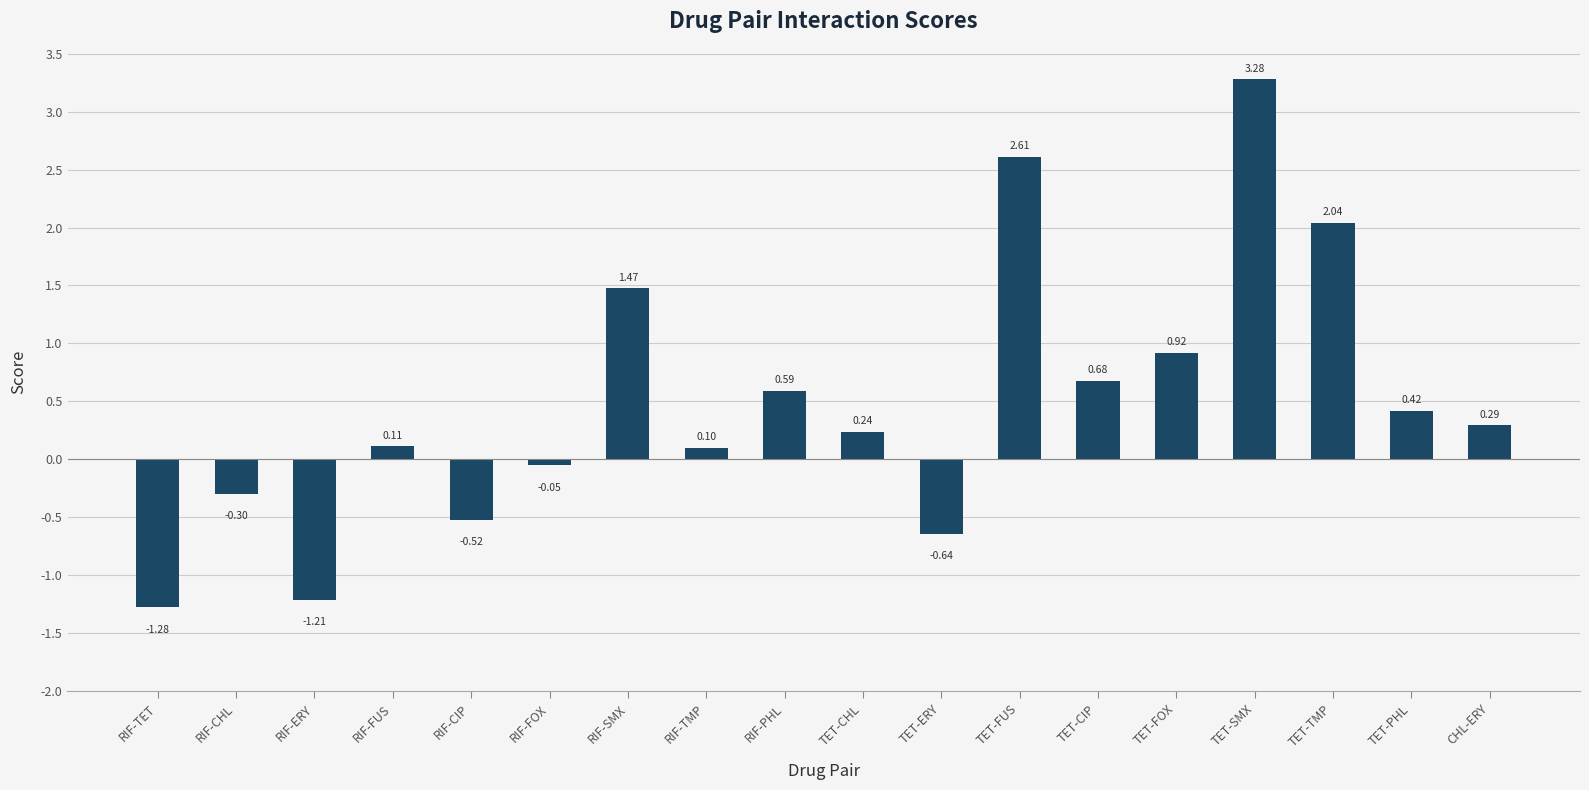

Which category has the lowest value across all series?

RIF-TET